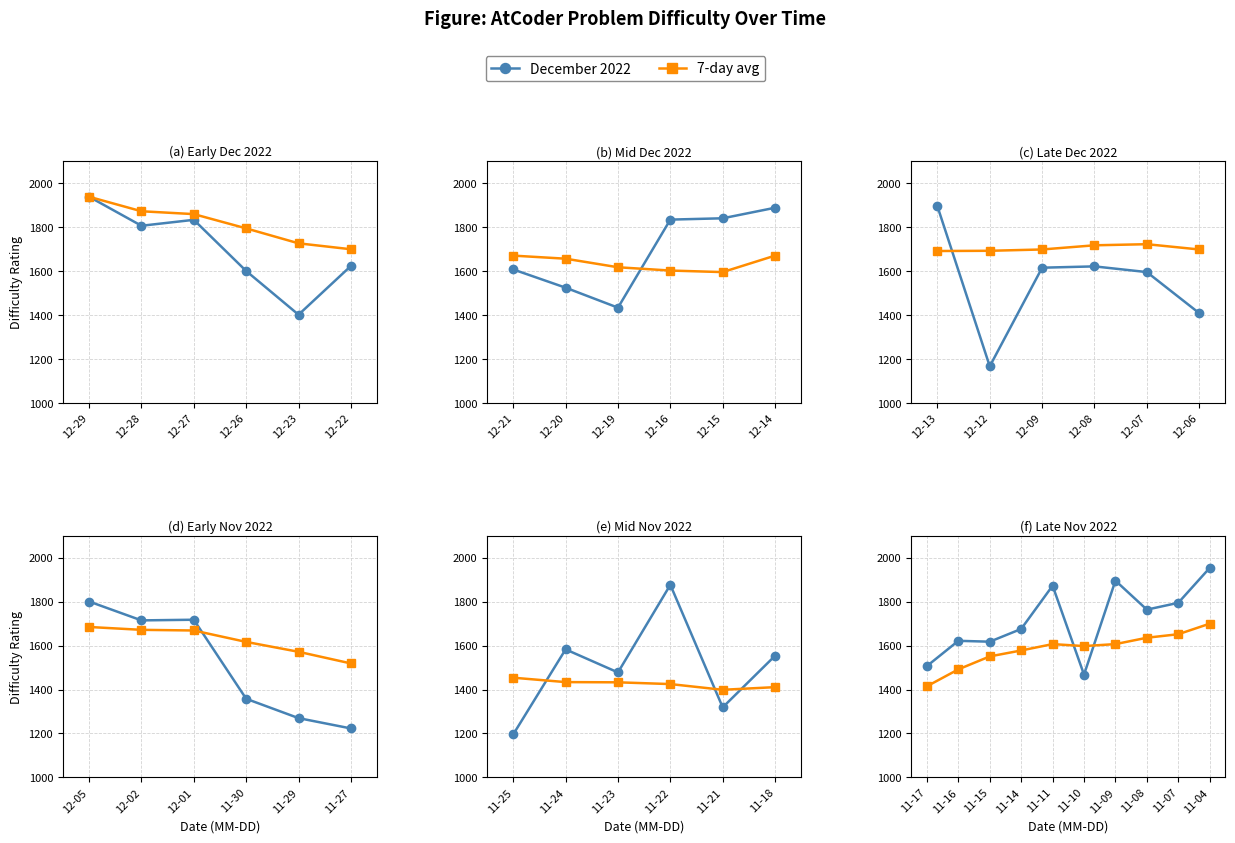

What is the greatest value displayed?

1954